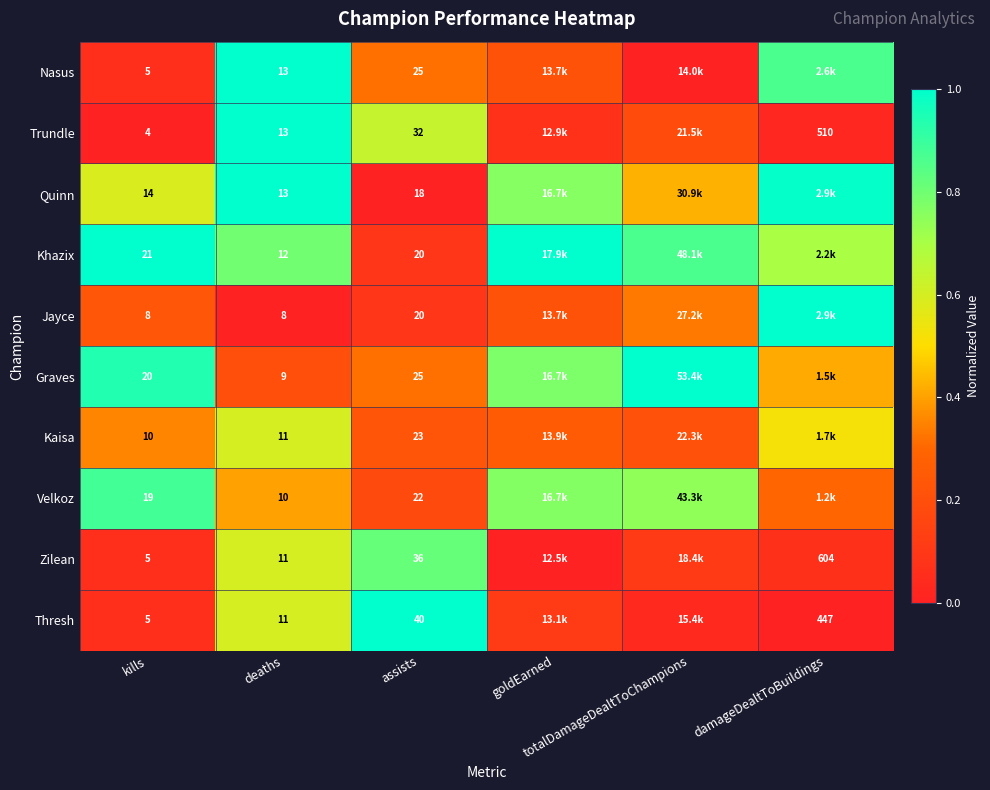

What is the approximate value of Thresh at kills?

0.1